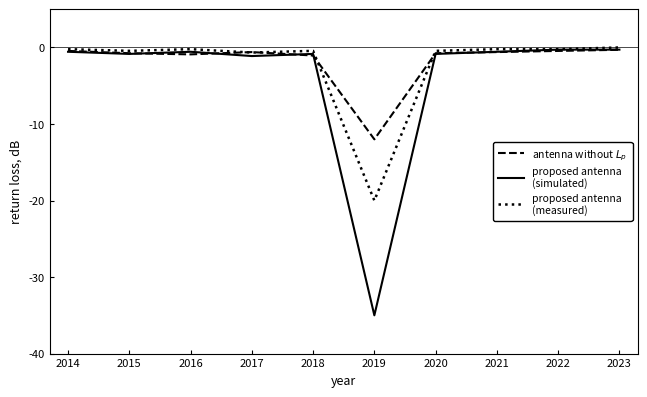

What is the smallest value displayed?

-35.0